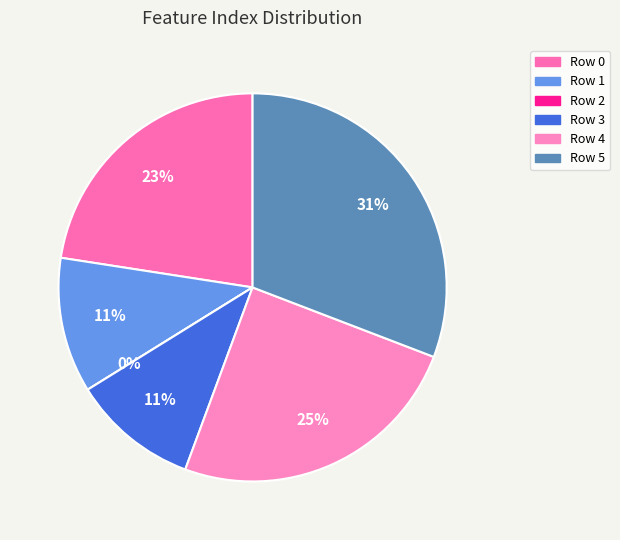

Does Row 0 account for over 50% of the chart?

No